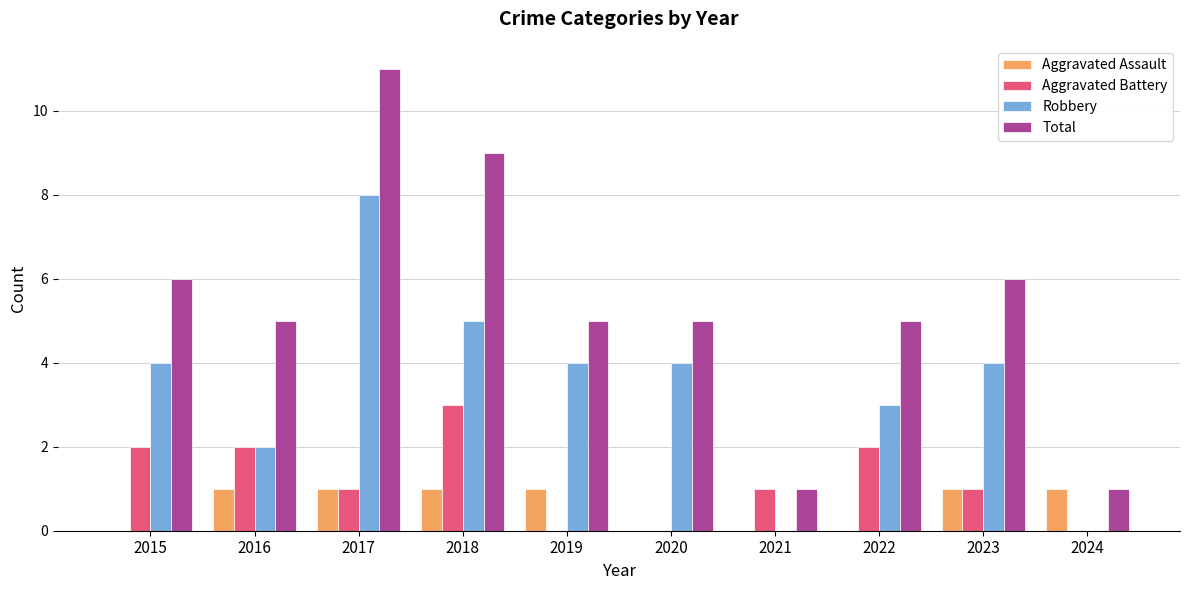

What is the sum of all Robbery values?

34